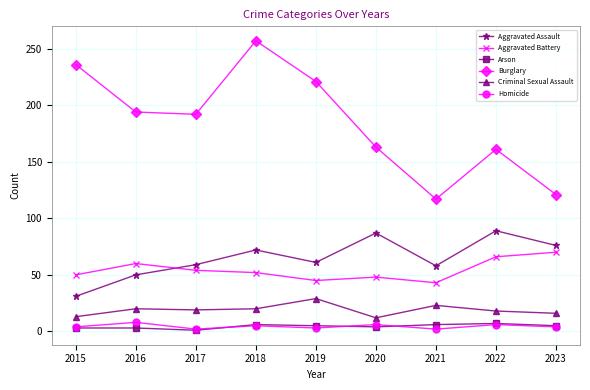

The value of Aggravated Battery at 2016 is 60. True or false?

True